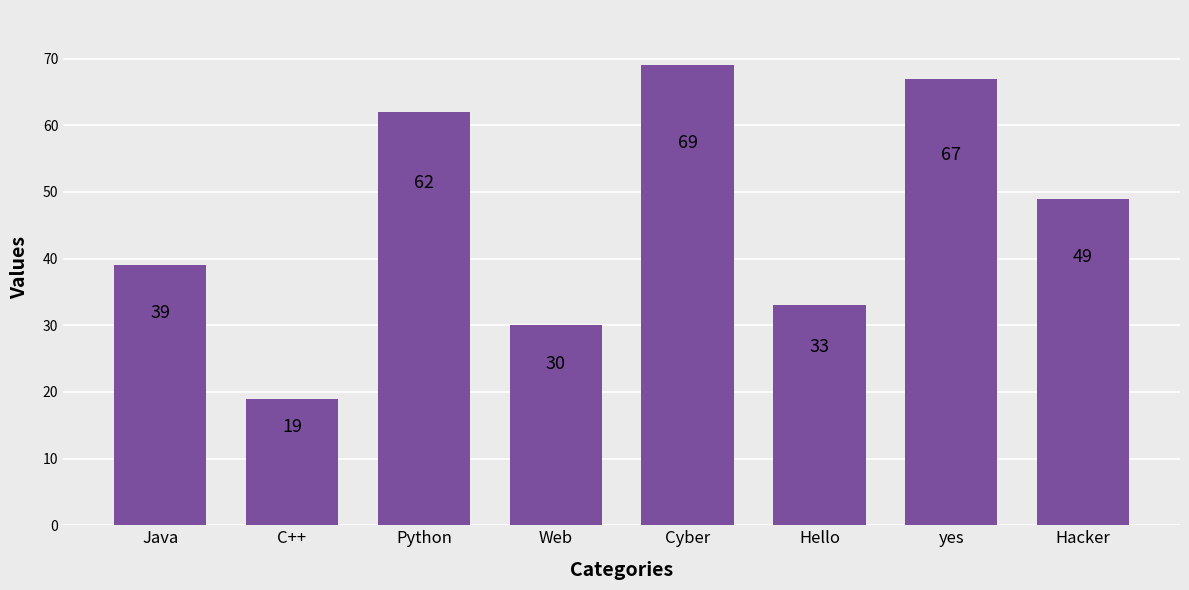

What is the change in value from Web to Hacker?

+19